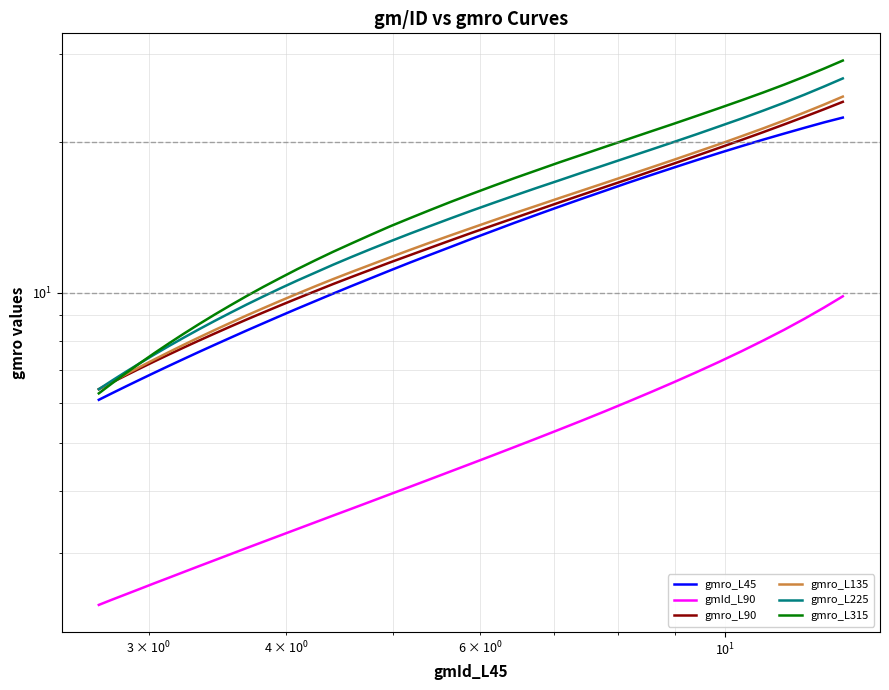

What are all the series names shown in the legend?

gmro_L45, gmId_L90, gmro_L90, gmro_L135, gmro_L225, gmro_L315